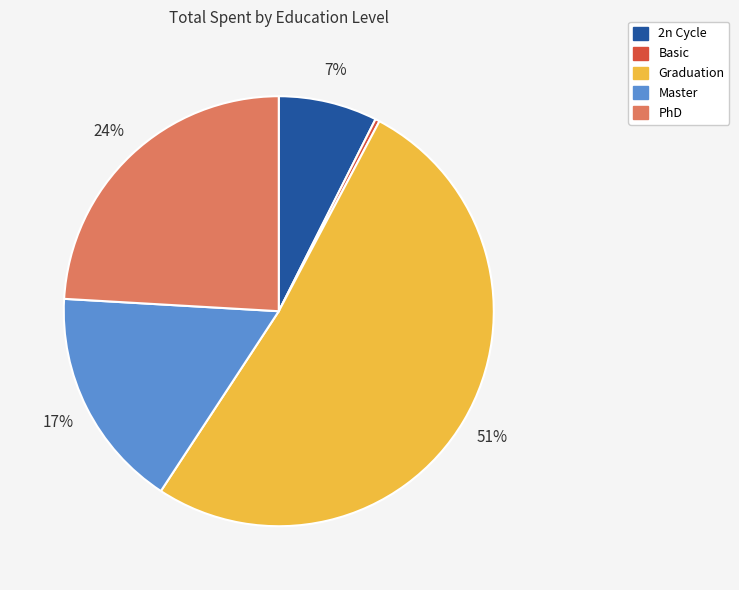

Count the number of slices in the pie.

5